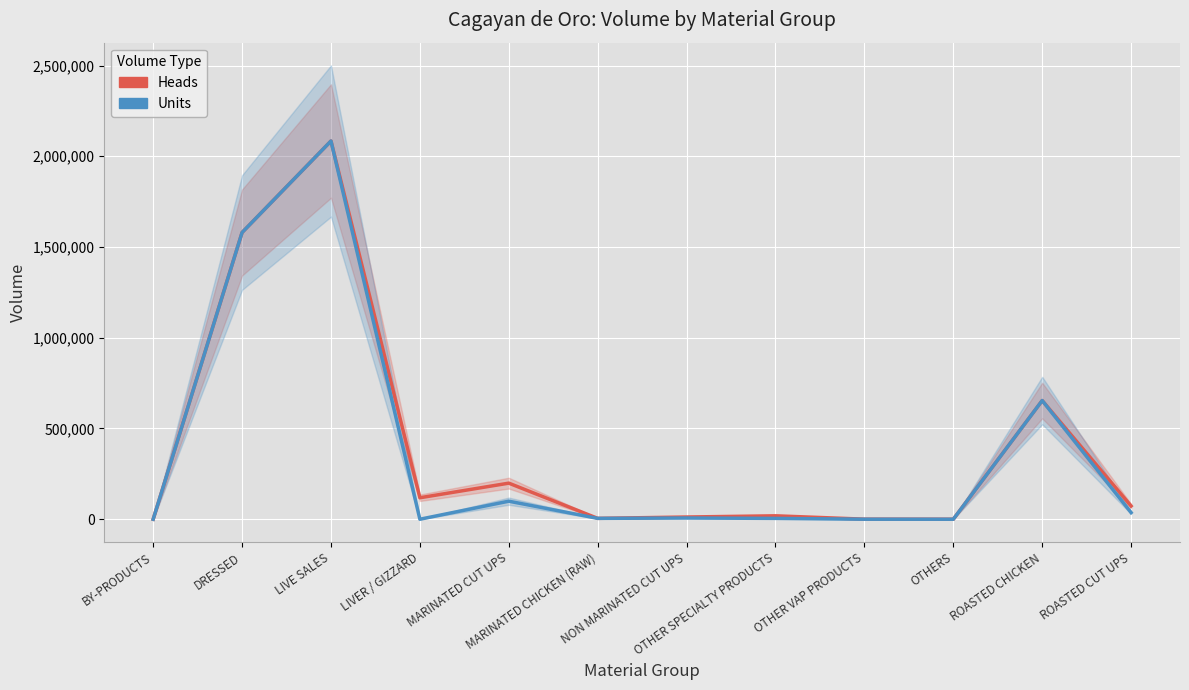

What is the highest value of the Units series?

2083978.0